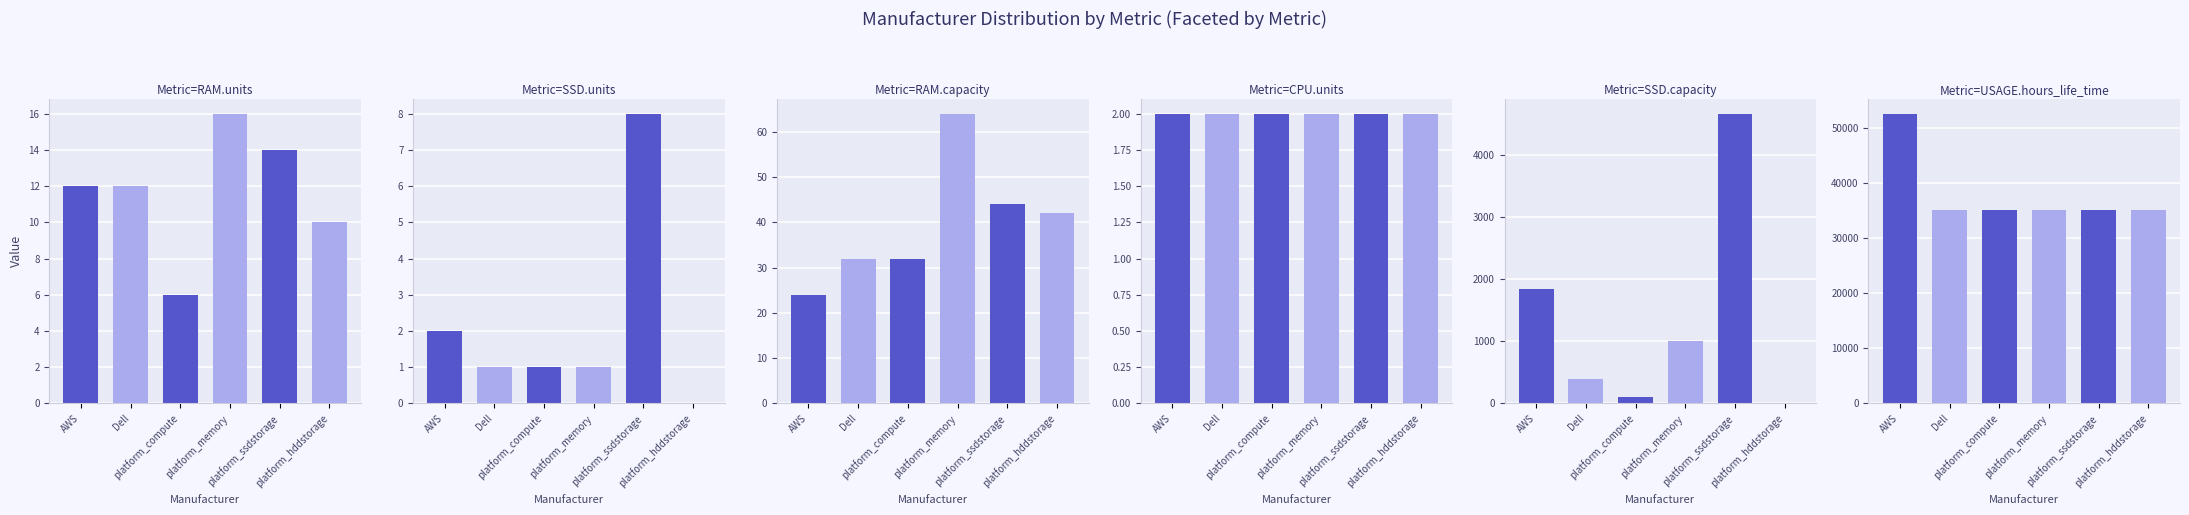

List the series in order of their peak value, lowest first.

CPU.units, SSD.units, RAM.units, RAM.capacity, SSD.capacity, USAGE.hours_life_time